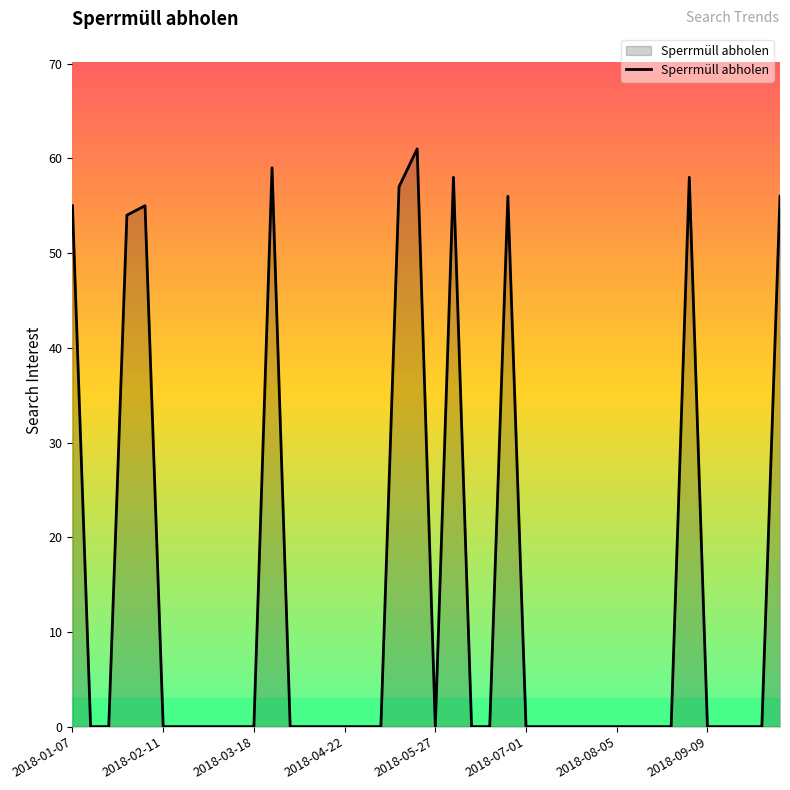

What is the maximum value shown in the chart?

61